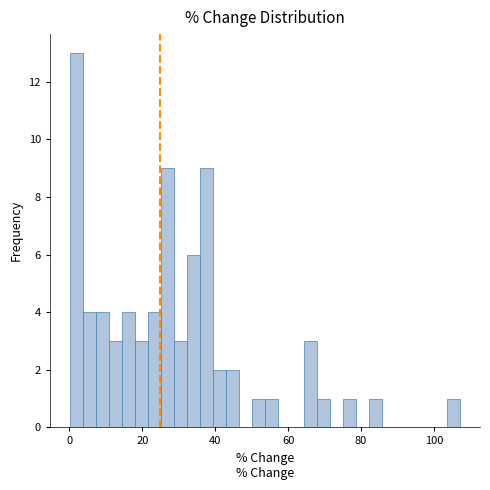

Read against the x-axis, roughly where is the centre of the tallest bar?

2